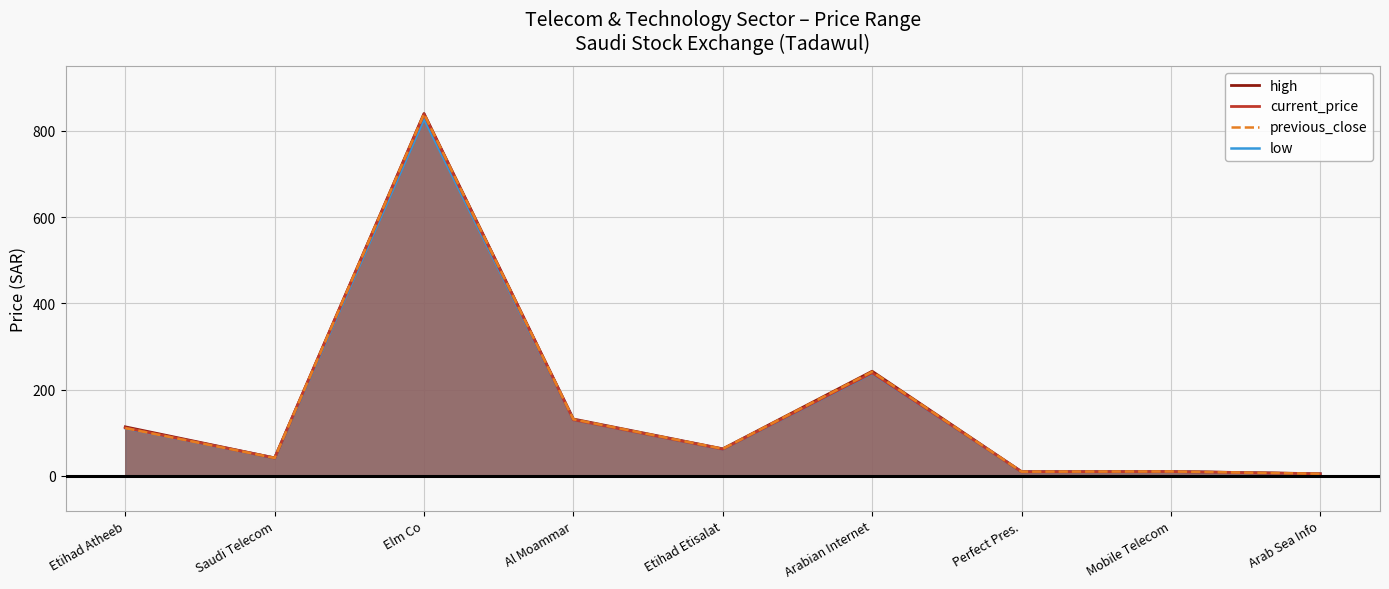

What is the value of the high point at the 8th from the left?

10.5